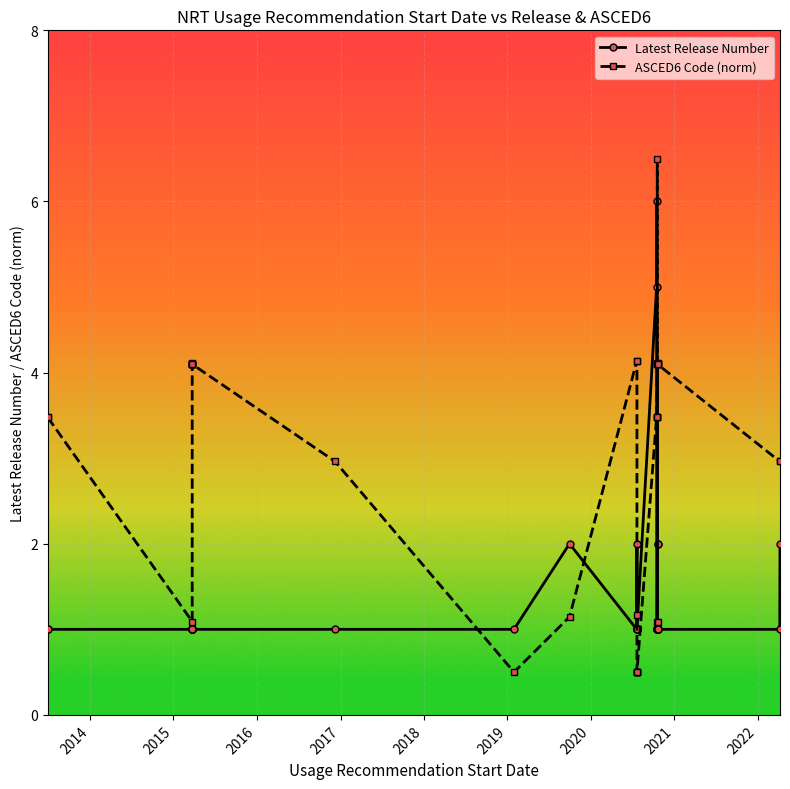

Rank the series by their maximum value, from highest to lowest.

ASCED6 Code (norm), Latest Release Number